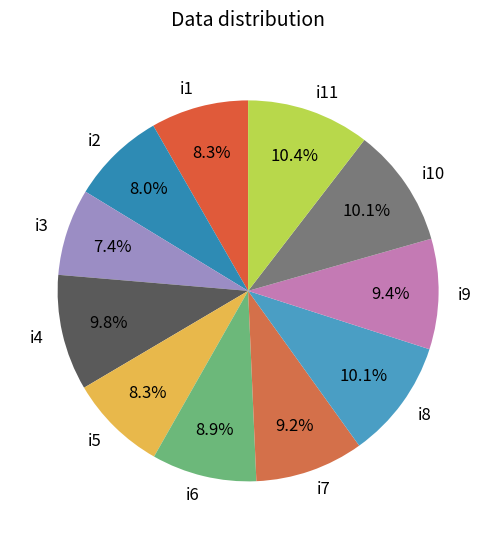

What percentage is the i5 slice, to the nearest percent?

8%